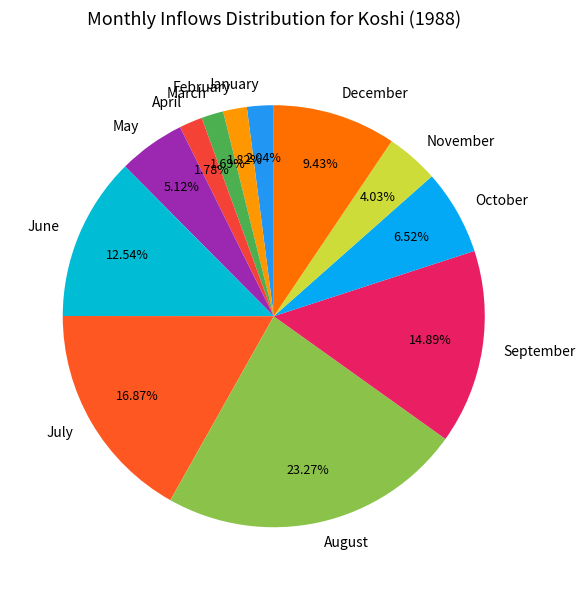

What is the largest slice in the pie chart?

August